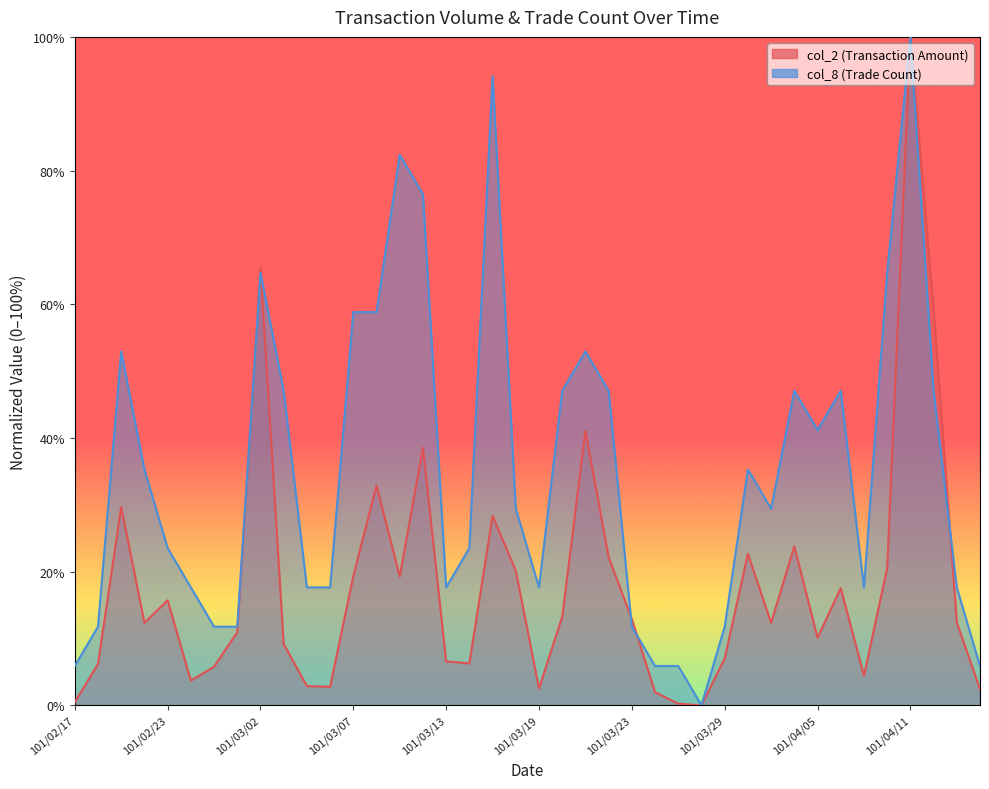

What is the sum of the col_2 values at 101/03/02 and 101/04/11?

165.4